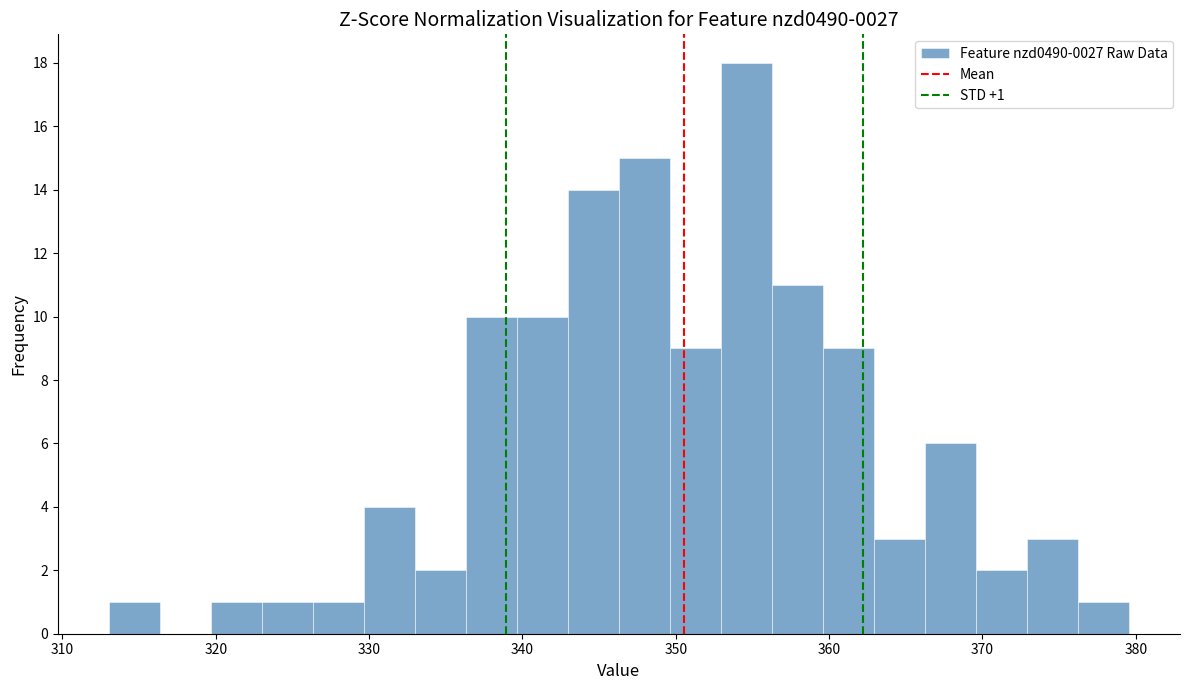

Read against the x-axis, roughly where is the centre of the tallest bar?

355